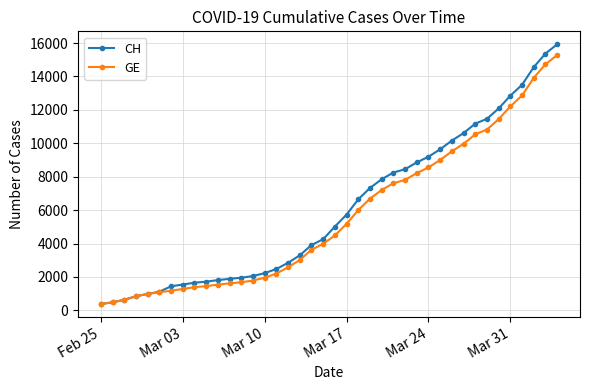

How many values in the GE series are below 4485?

20